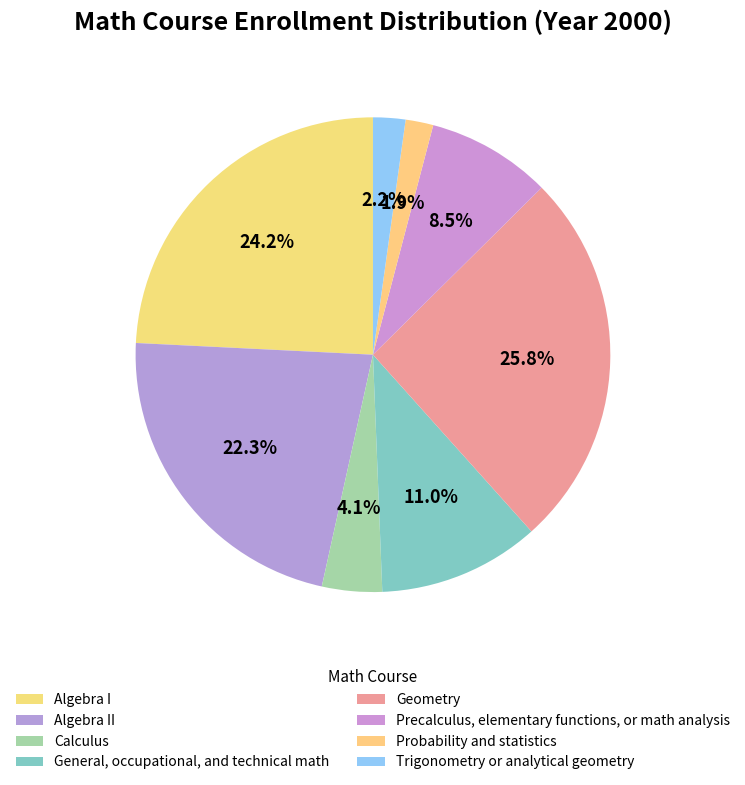

Count the number of slices in the pie.

8